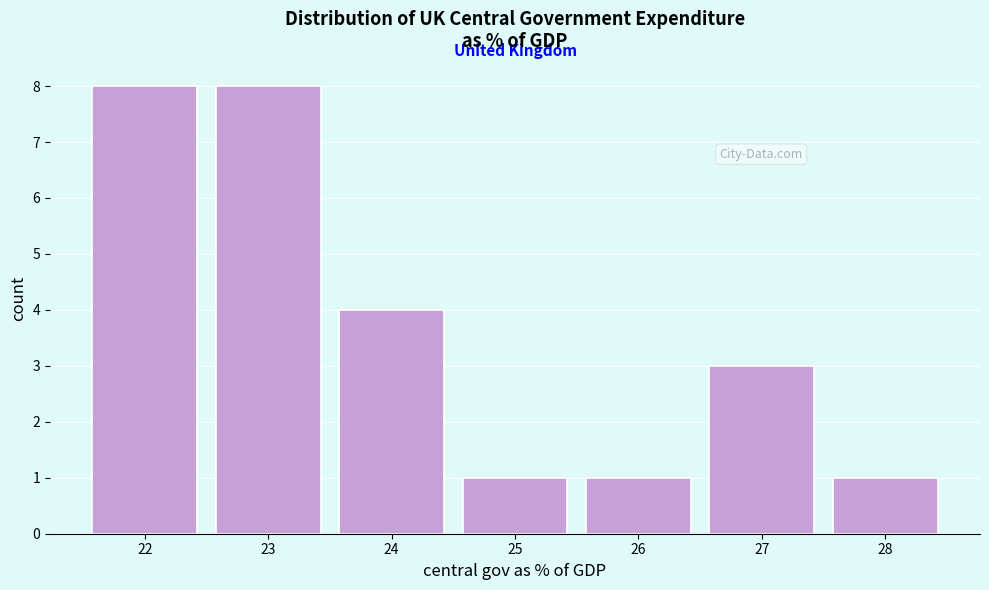

Reading left to right, what are all the values shown in this chart?

22=8	23=8	24=4	25=1	26=1	27=3	28=1